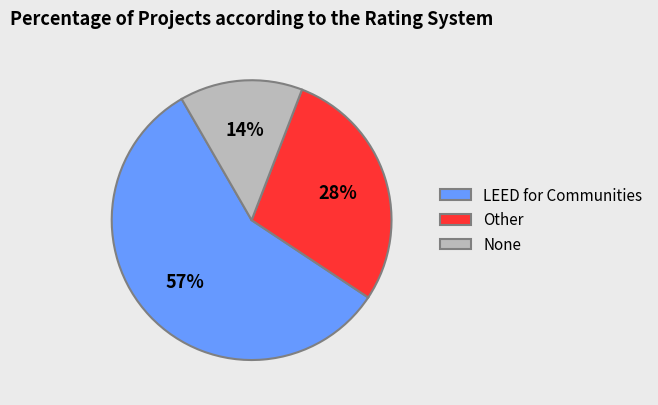

The LEED for Communities slice represents 57% of the pie. True or false?

True